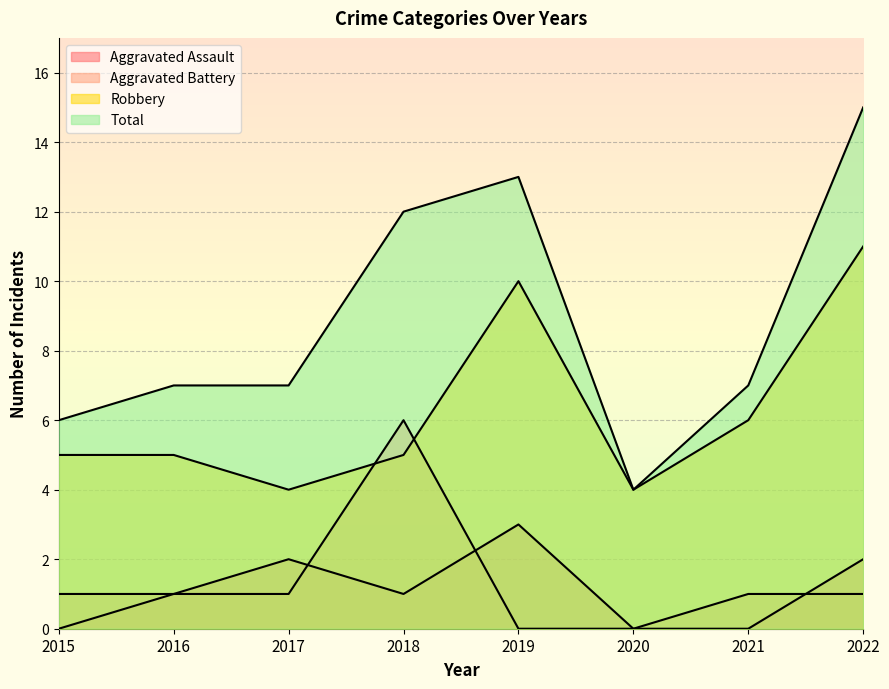

Is the value of Aggravated Assault at 2022 greater than the value of Robbery at 2021?

No